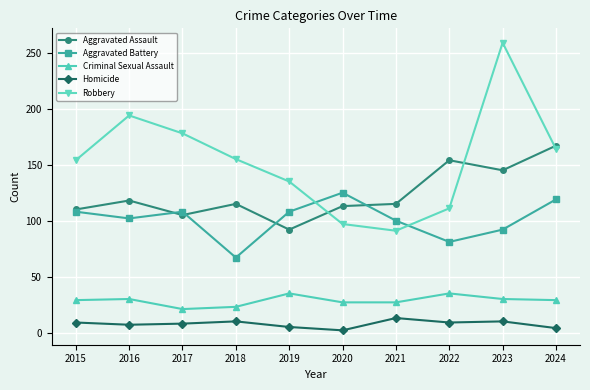

Rank the series at 2016 from highest to lowest value.

Robbery, Aggravated Assault, Aggravated Battery, Criminal Sexual Assault, Homicide